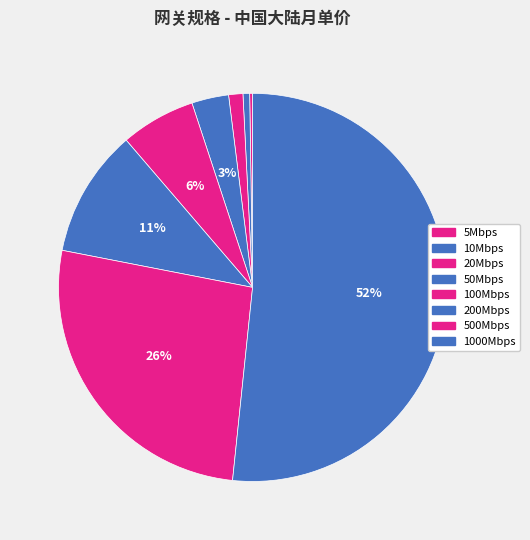

True or false: 20Mbps accounts for 1% of the total.

True